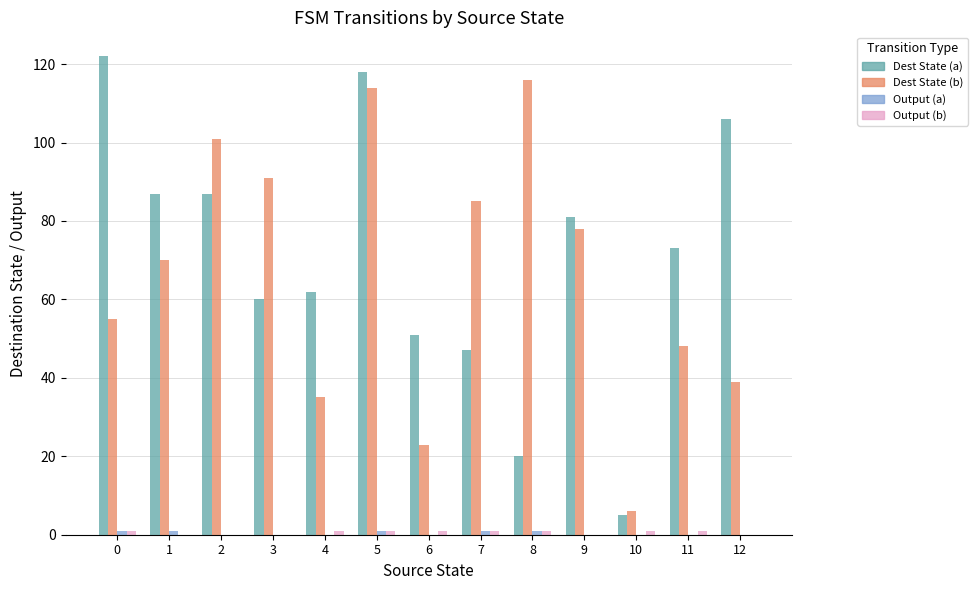

At which category is the sum across all series the highest?

5